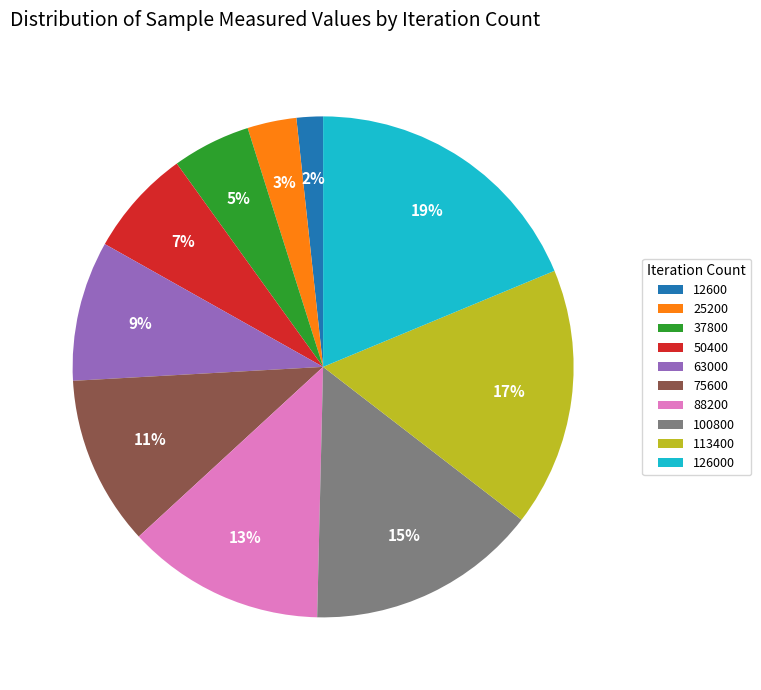

Between 126000 and 75600, which is larger?

126000